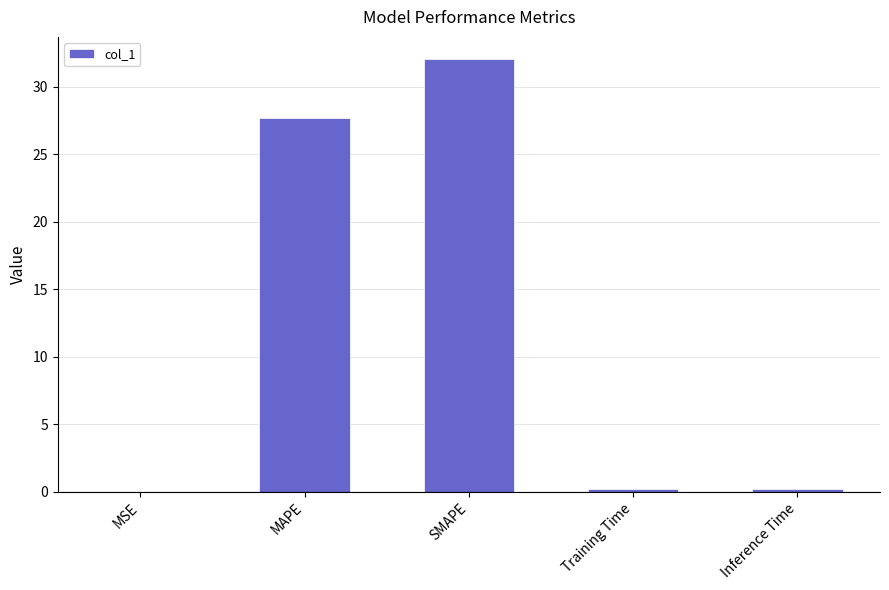

True or false: the data shows 0.0 at MSE.

True